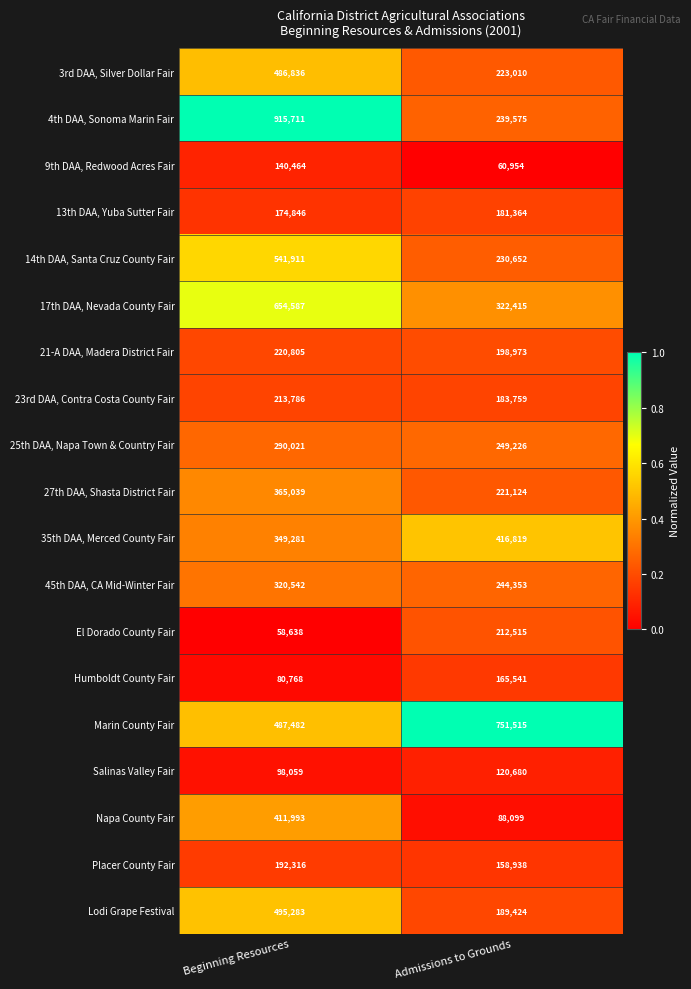

Which series has the widest spread of values?

4th DAA, Sonoma Marin Fair